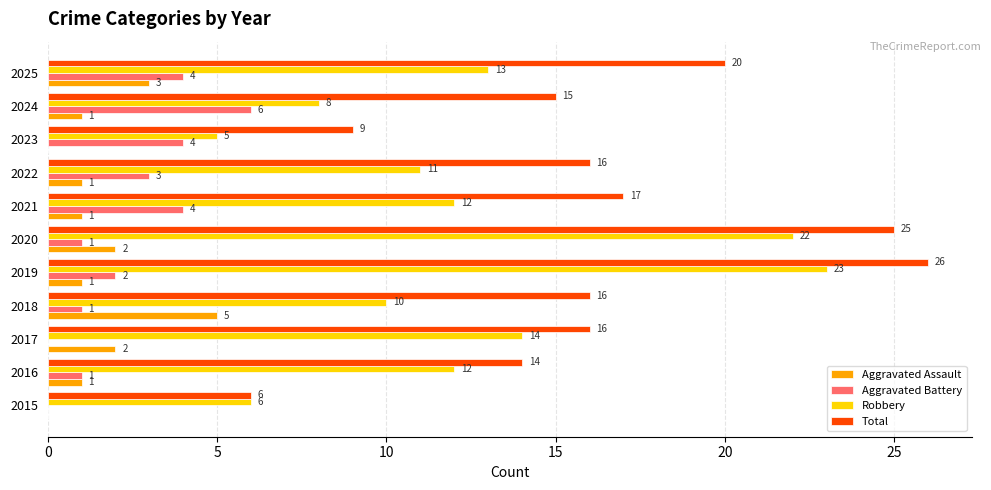

What is the maximum value for Aggravated Assault?

5